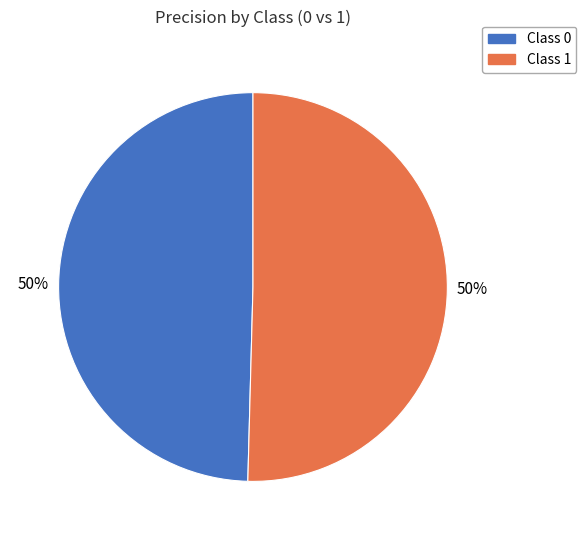

To the nearest percent, what is the average slice percentage?

50%